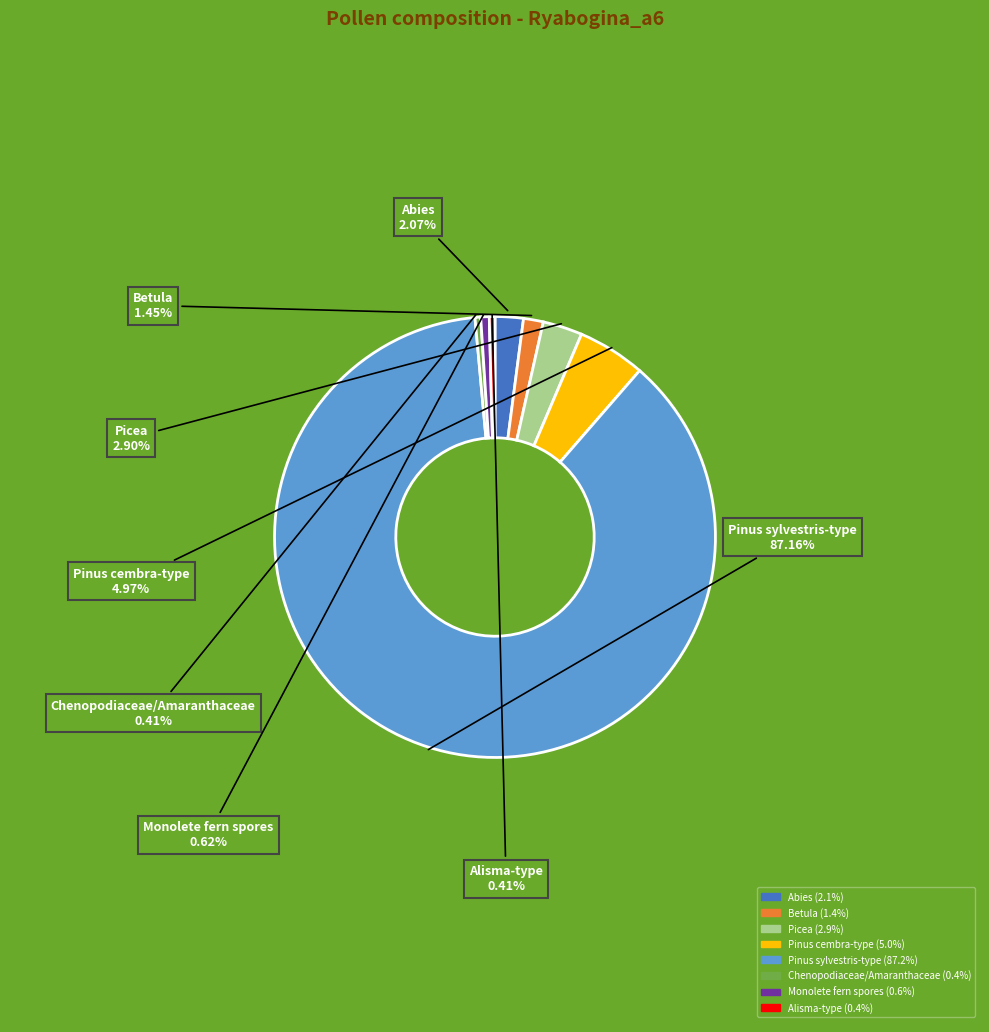

Which slice is the largest?

Pinus sylvestris-type